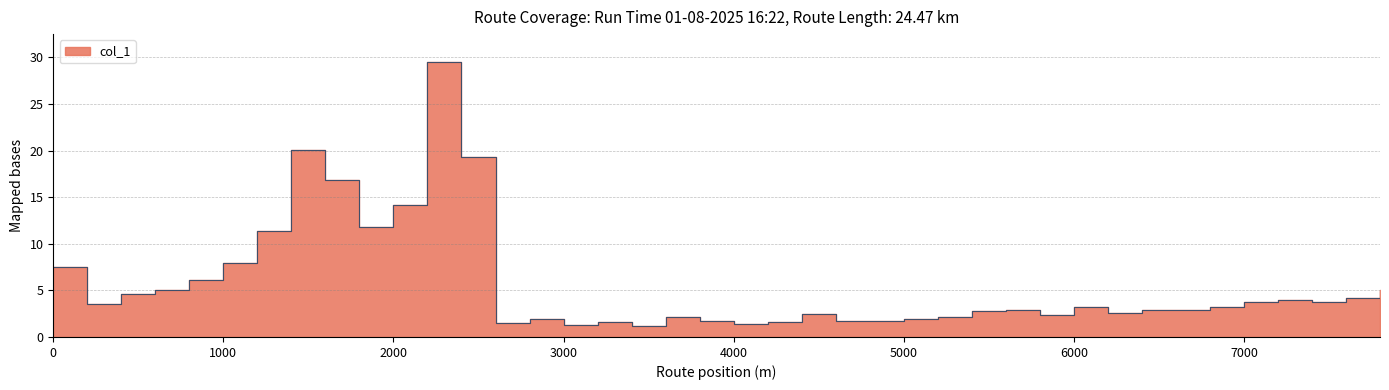

True or false: the data shows 1.2 at 3400.

True